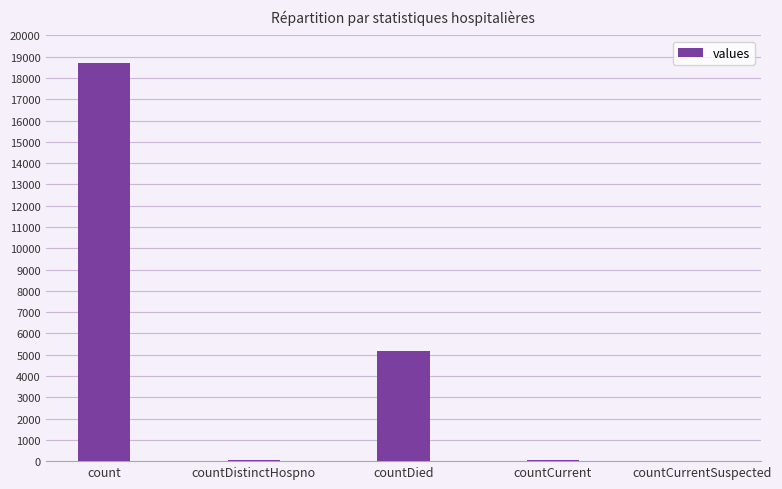

Where does the data first go above 45?

count